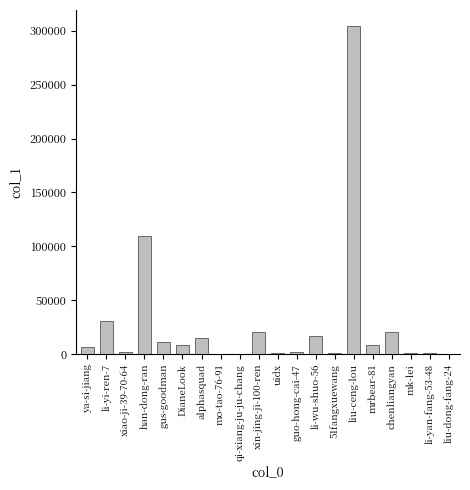

The chart shows a value of 109940 at han-dong-ran. True or false?

True